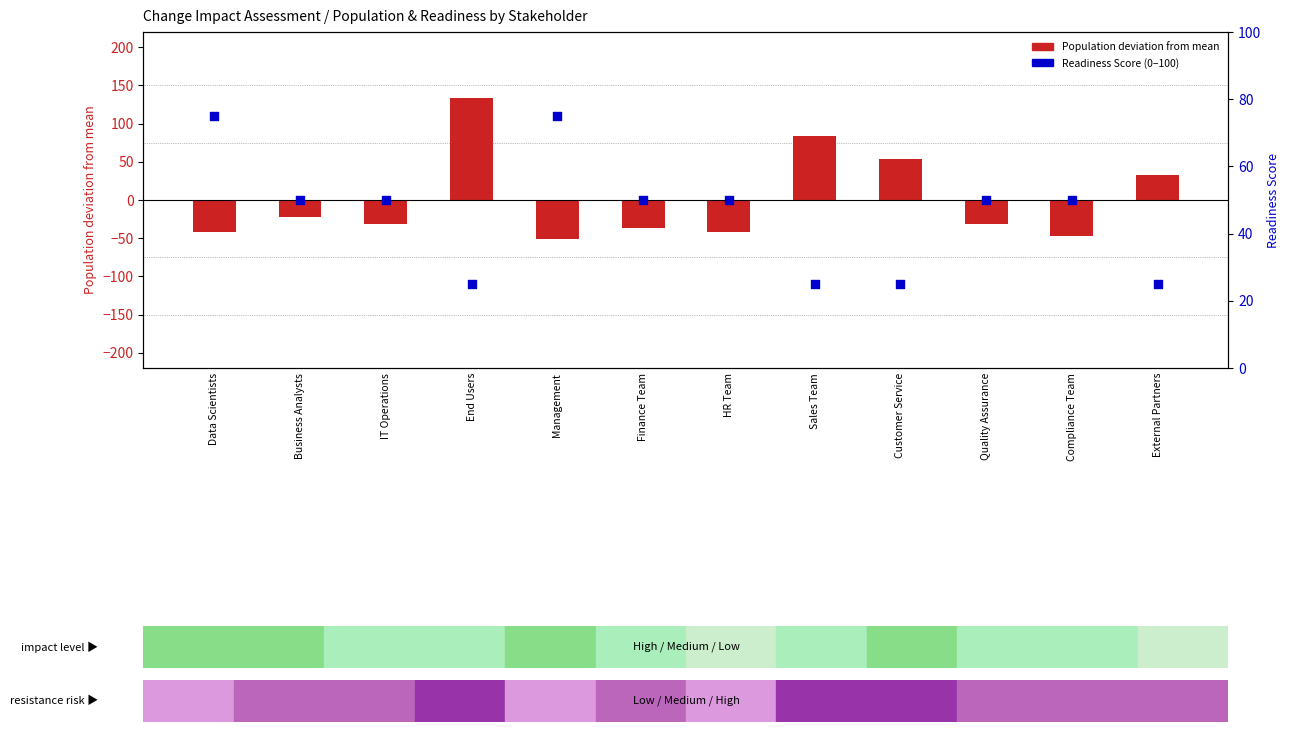

At how many categories does at least one series exceed 120?

1